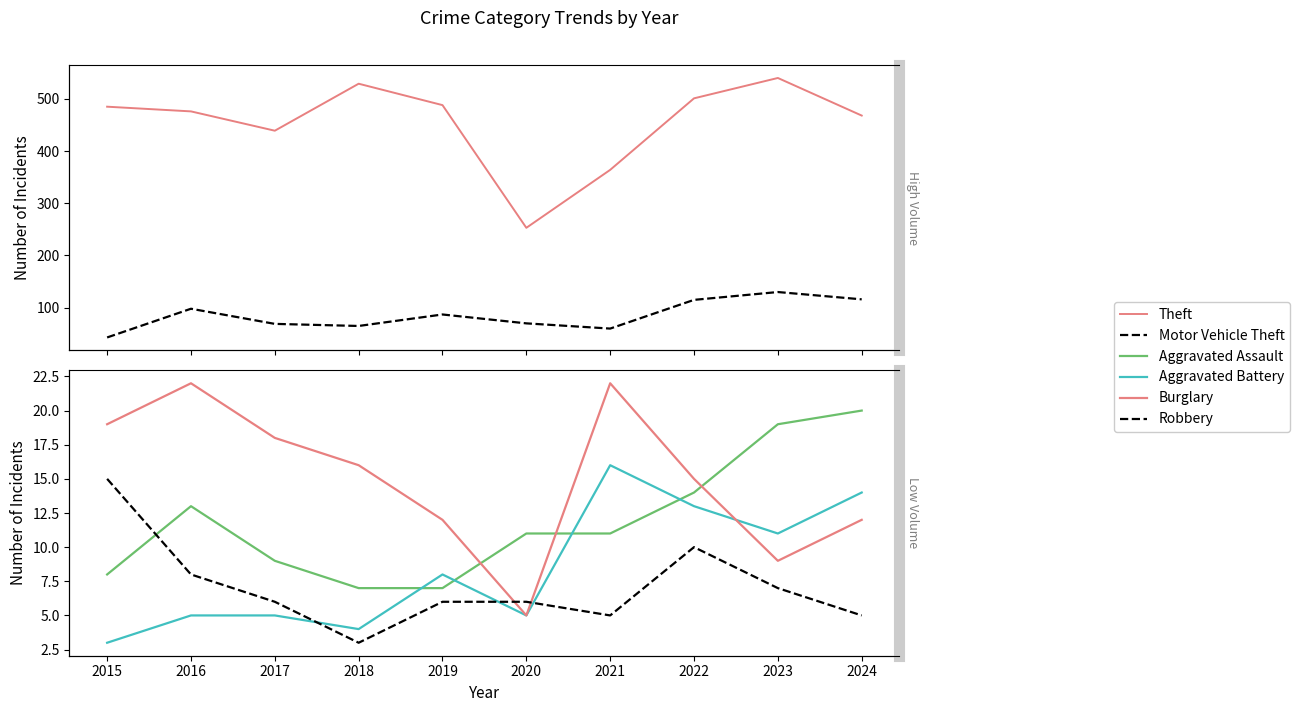

True or false: Theft and Aggravated Battery intersect in this chart.

False